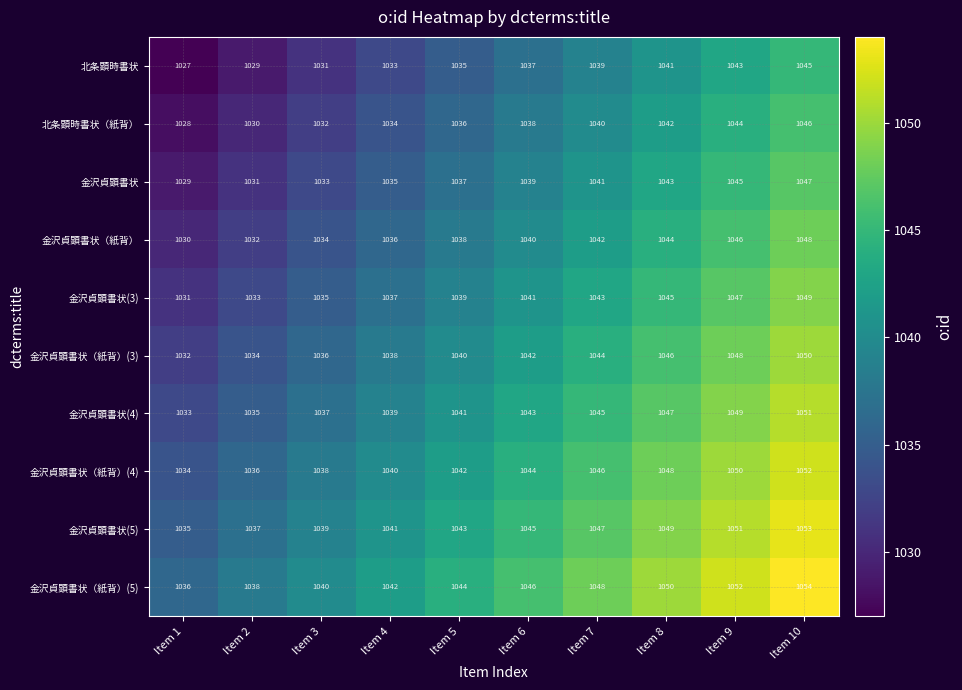

What is the maximum value for 金沢貞顕書状（紙背）(4)?

1052